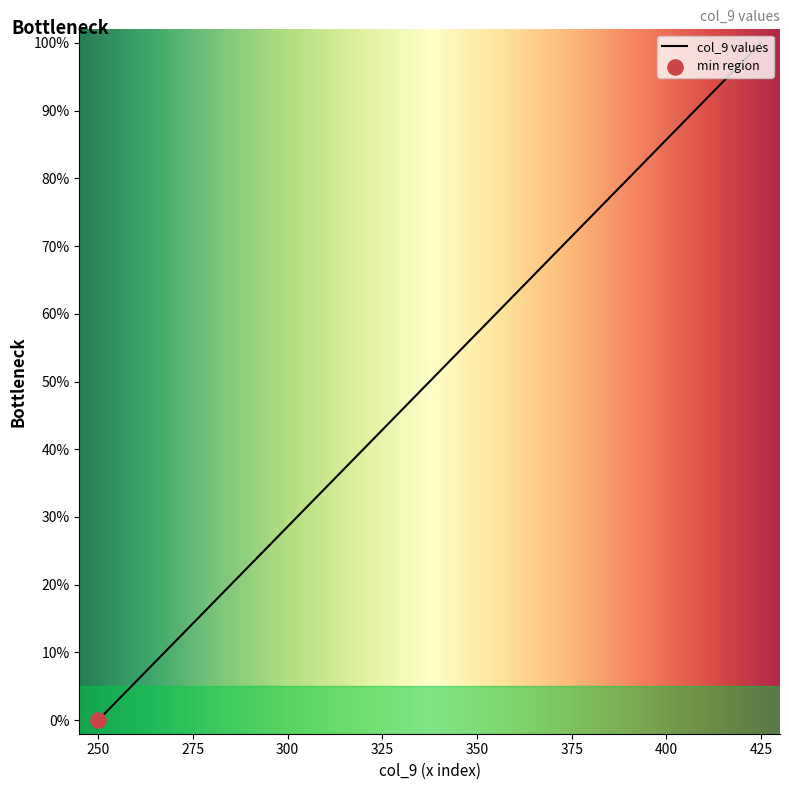

What is the maximum value shown in the chart?

100.0